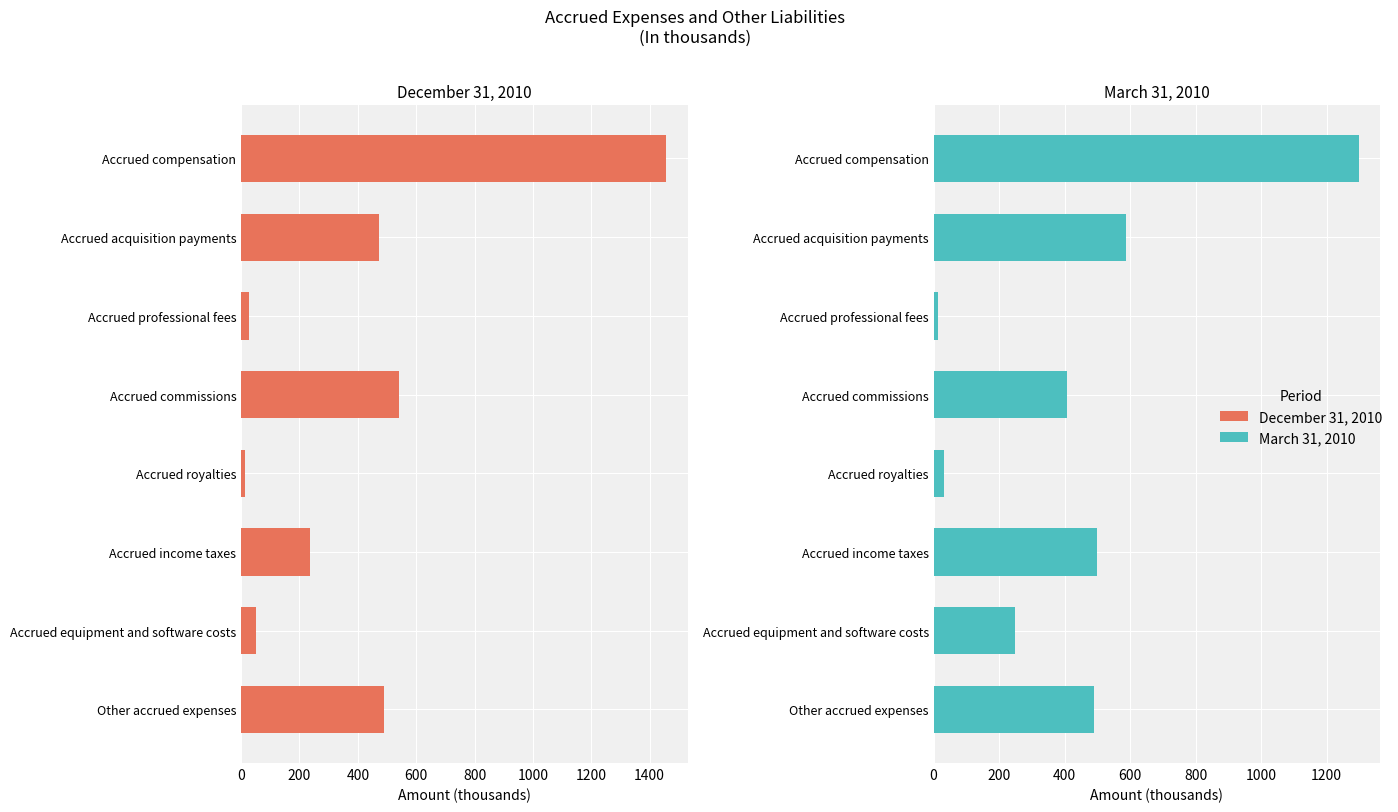

How many values in the March 31, 2010 series are below 489?

4